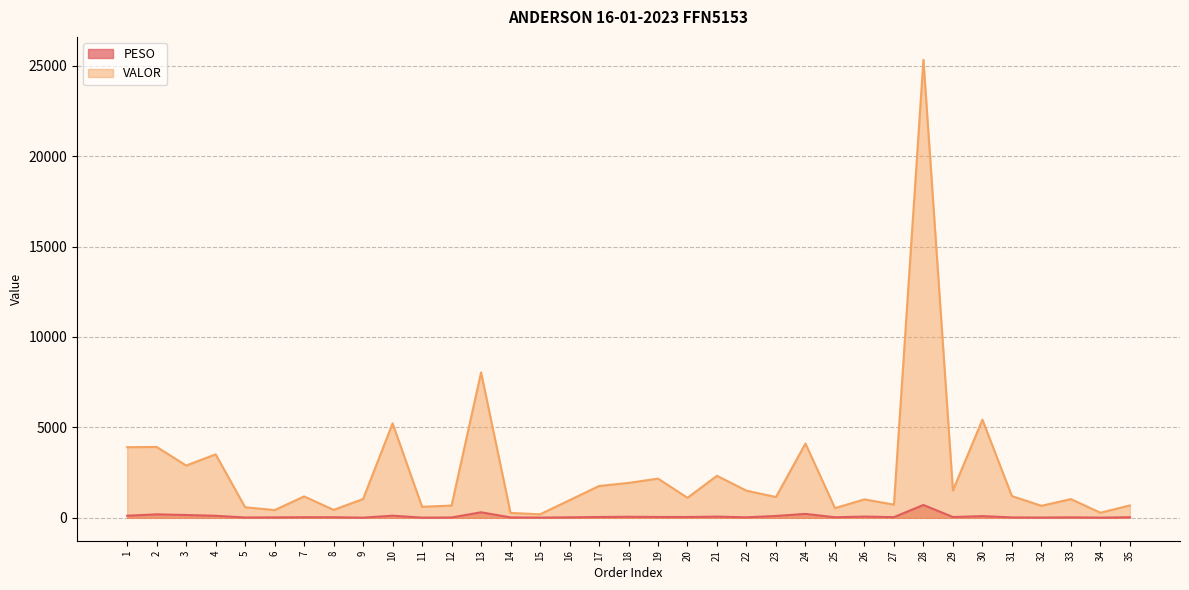

What is the total value across all series at 1?

4021.7